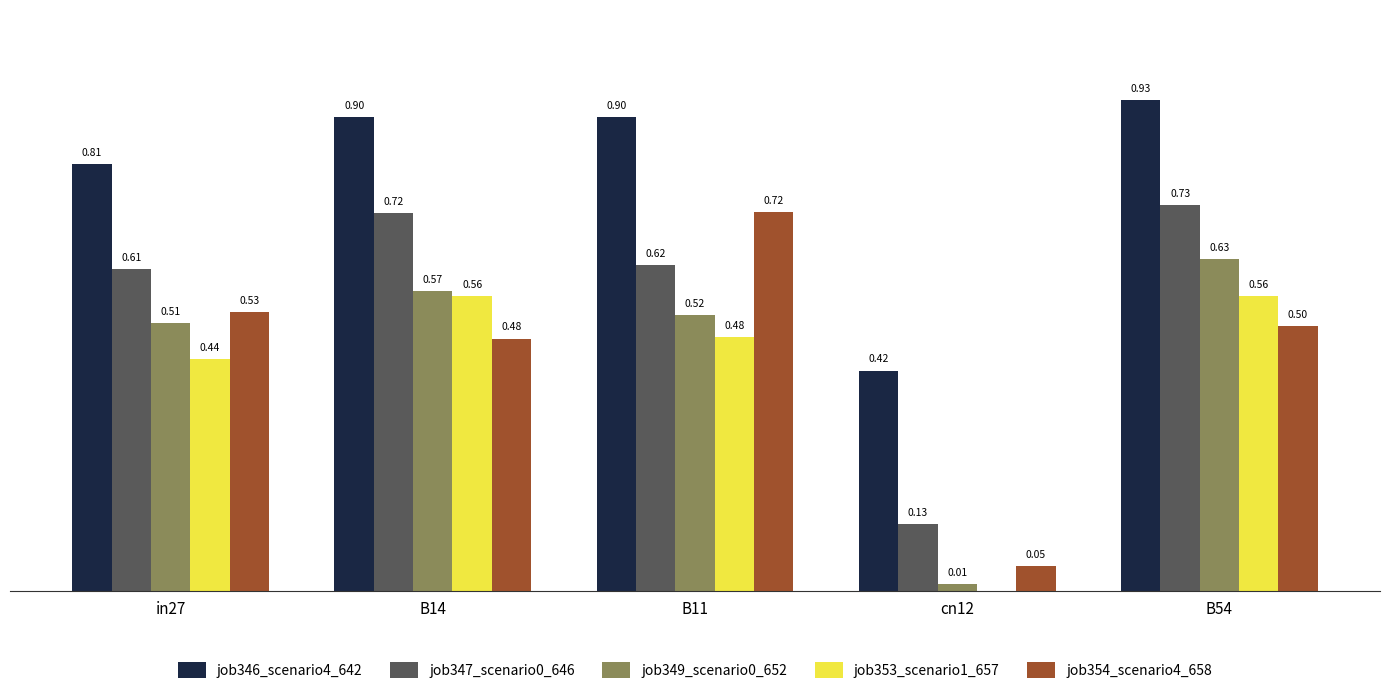

At which category is the sum across all series the highest?

B54